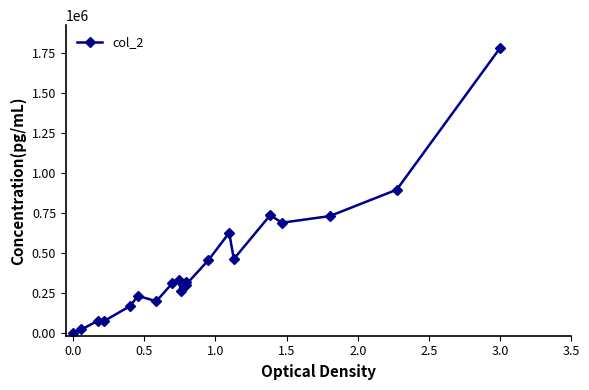

What is the greatest value displayed?

1783790